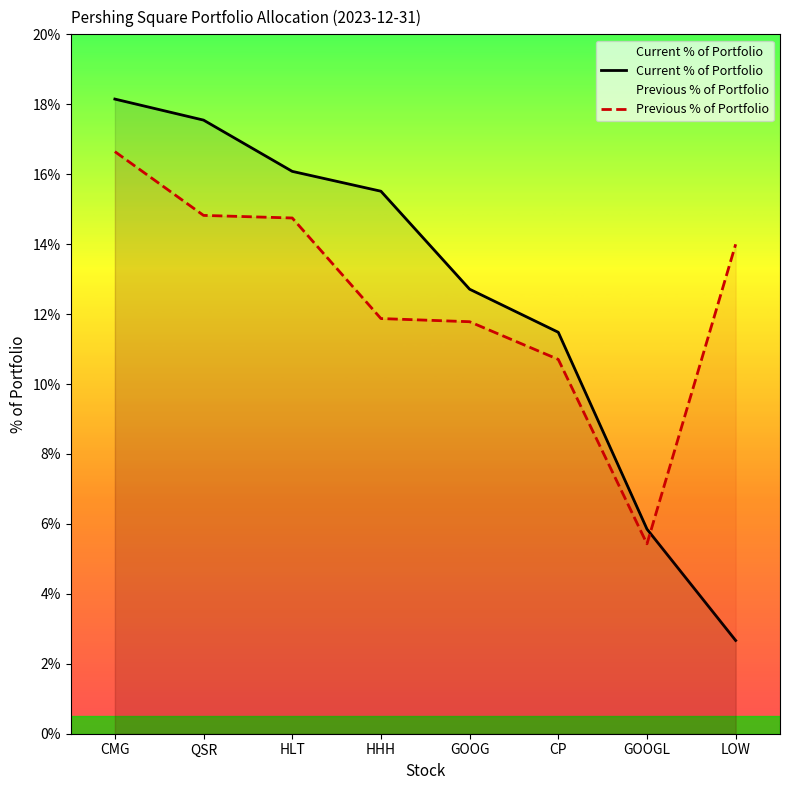

What are all the series names shown in the legend?

Current % of Portfolio, Previous % of Portfolio